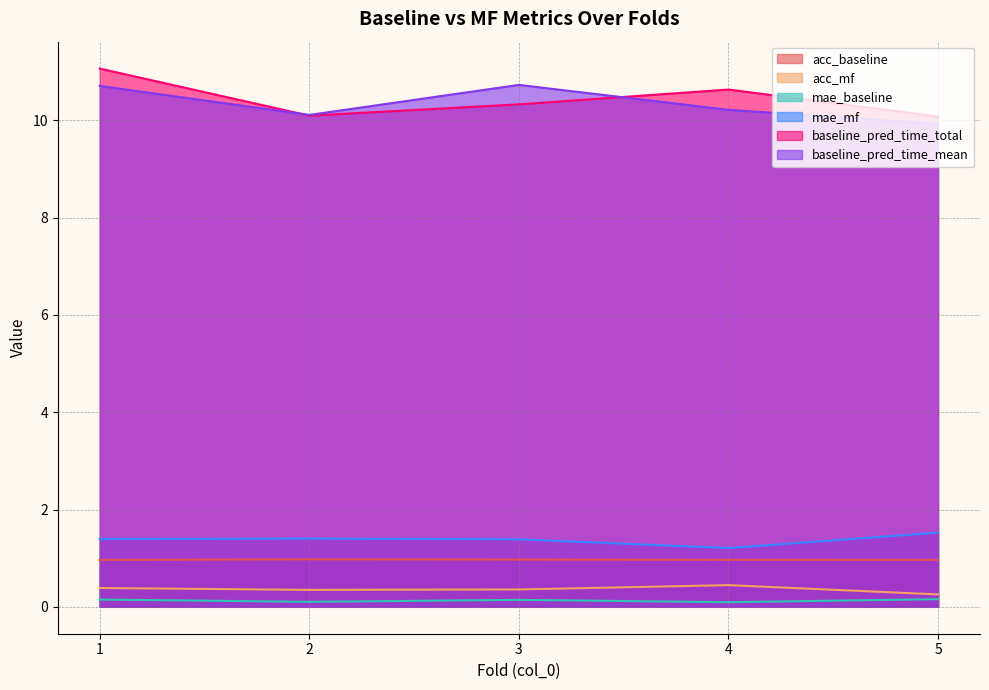

What is the value of the mae_mf point at the 3rd from the left?

1.4